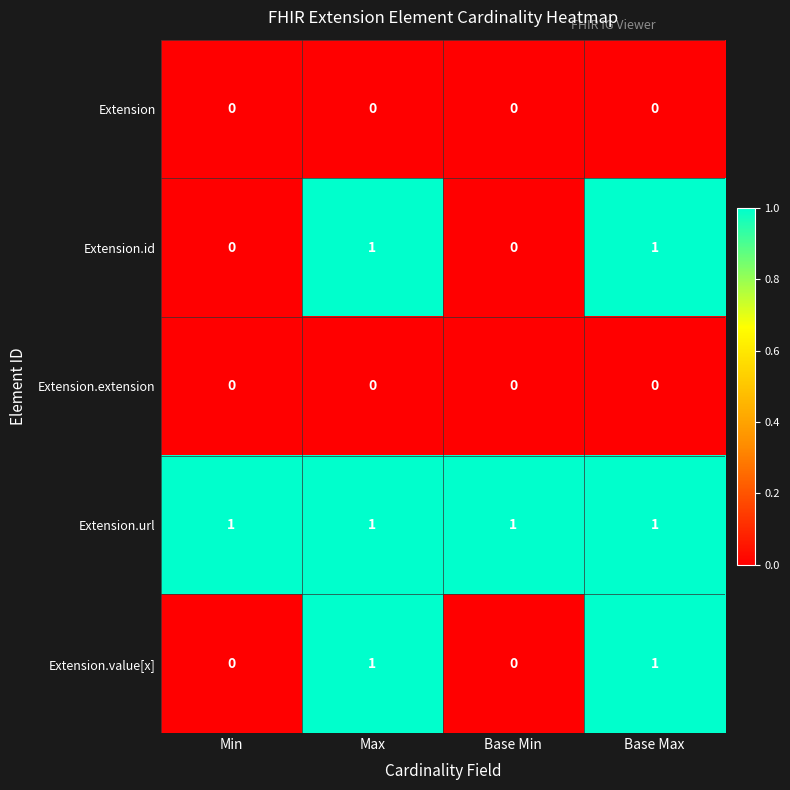

Is it true that Extension.url equals 1 at Base Max?

True